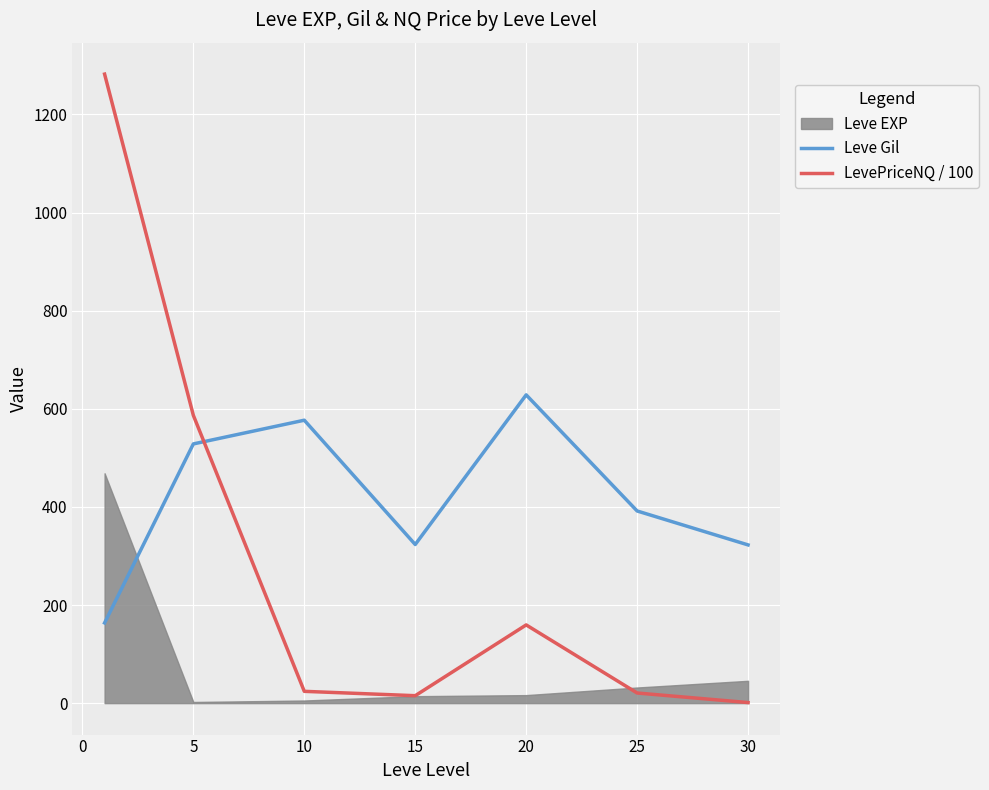

Is this an area chart (filled region under the line)?

No